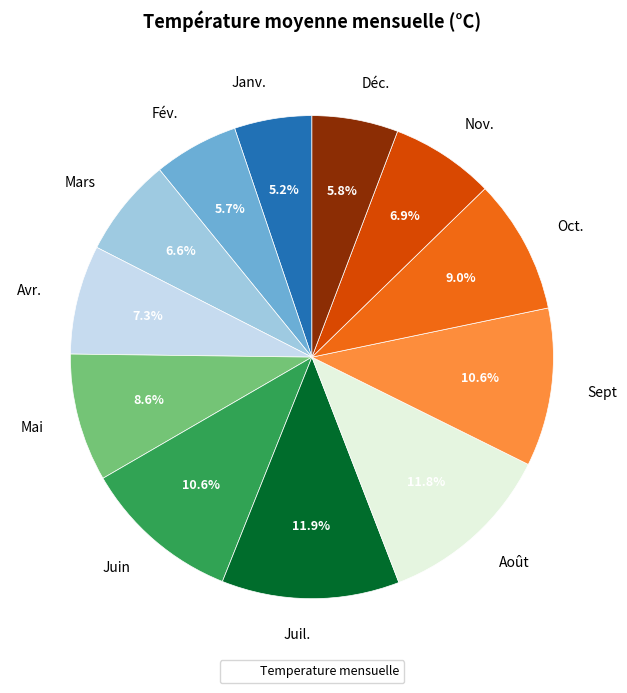

What percentage is NOT represented by Août?

88.2%